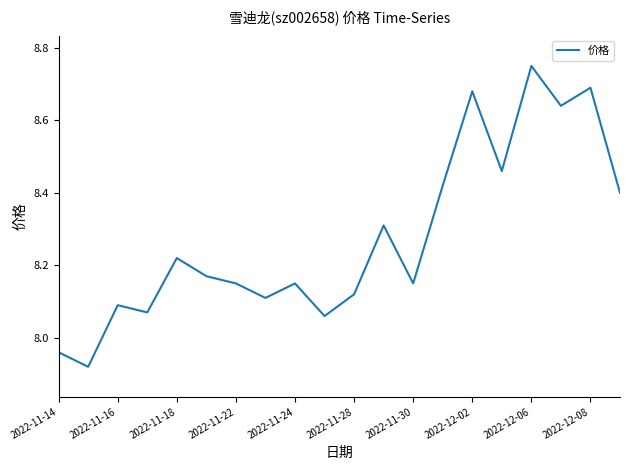

True or false: there are more than 2 points higher than both neighbors.

True